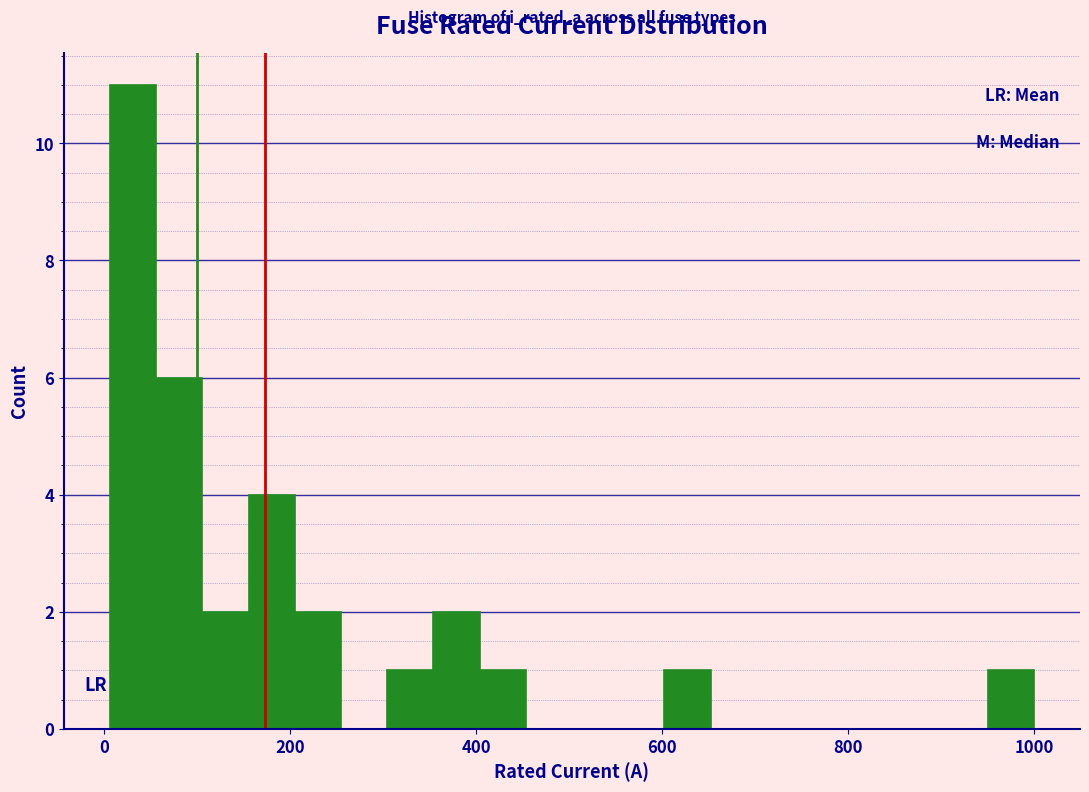

Around what value on the x-axis is the tallest bar? Give the approximate position of its centre, as read against the axis.

40